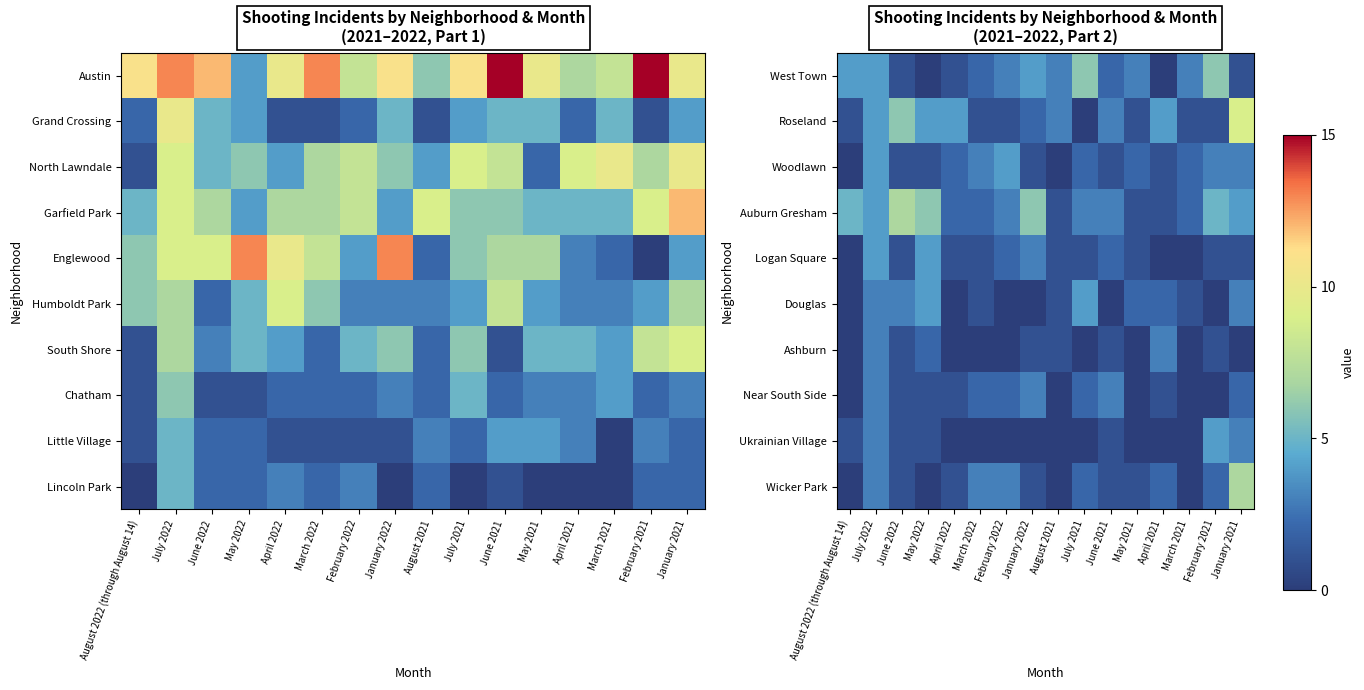

Is the value of Ukrainian Village at January 2021 greater than the value of Roseland at August 2021?

No